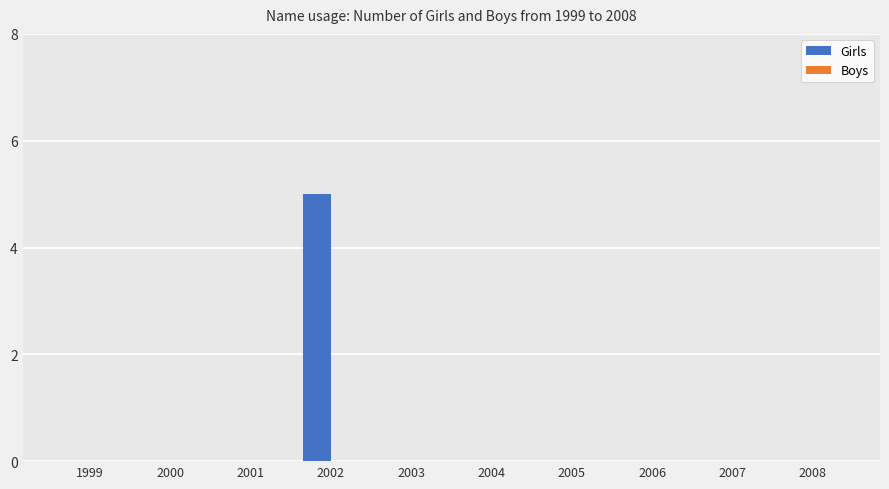

What is the sum of all values?

5